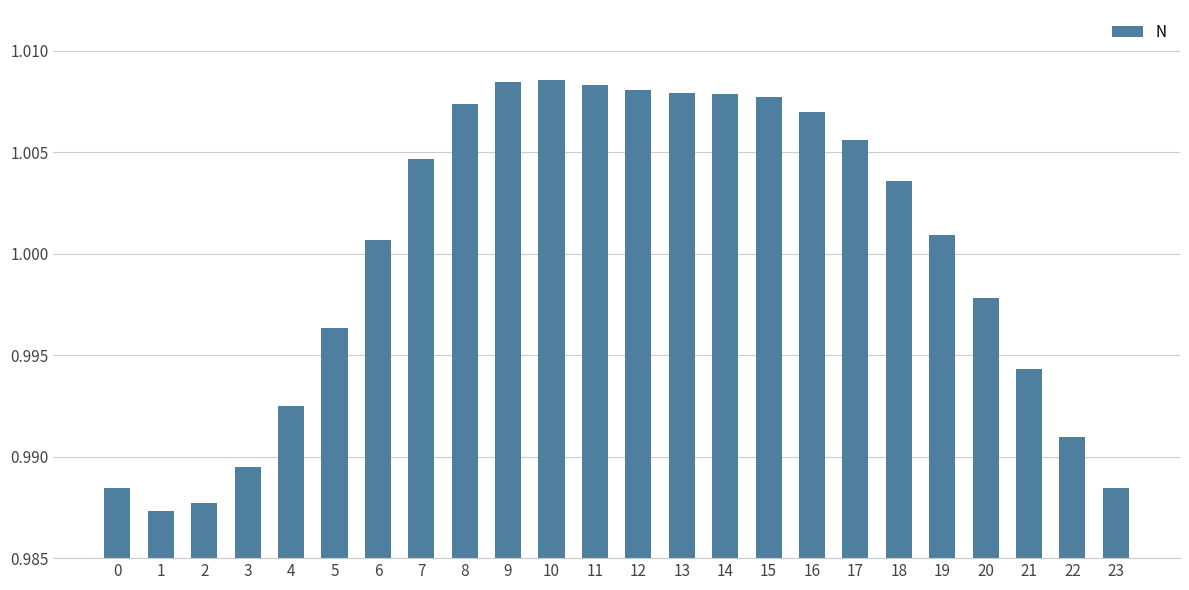

What is the sum of all values?

24.0